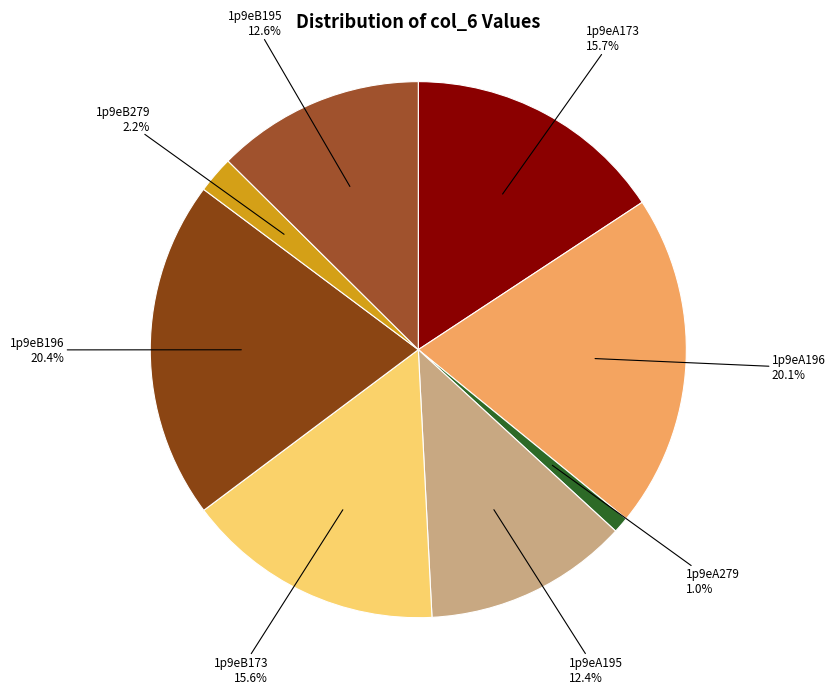

Is there a majority slice in this chart?

No